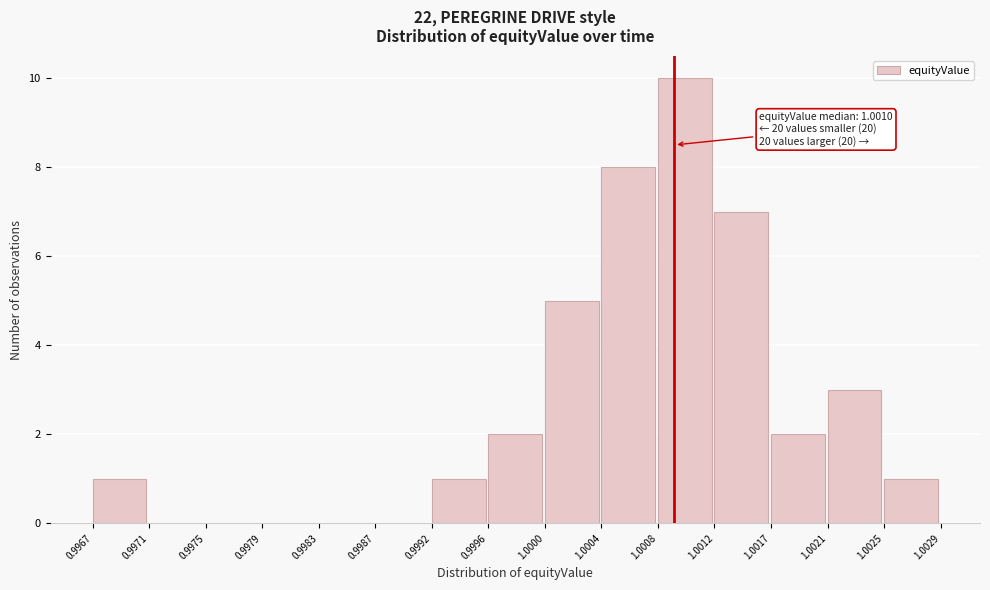

Over which range of the x-axis is the bar tallest?

1.0008 to 1.0012